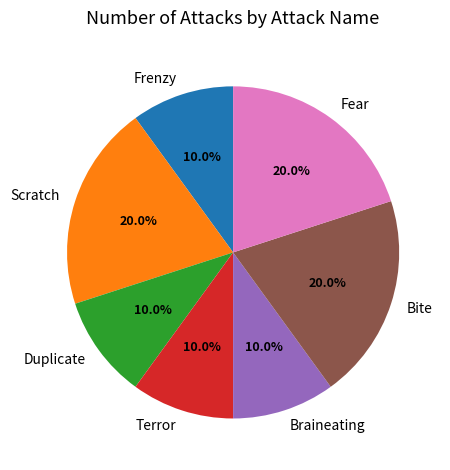

Which has a higher value, Scratch or Frenzy?

Scratch